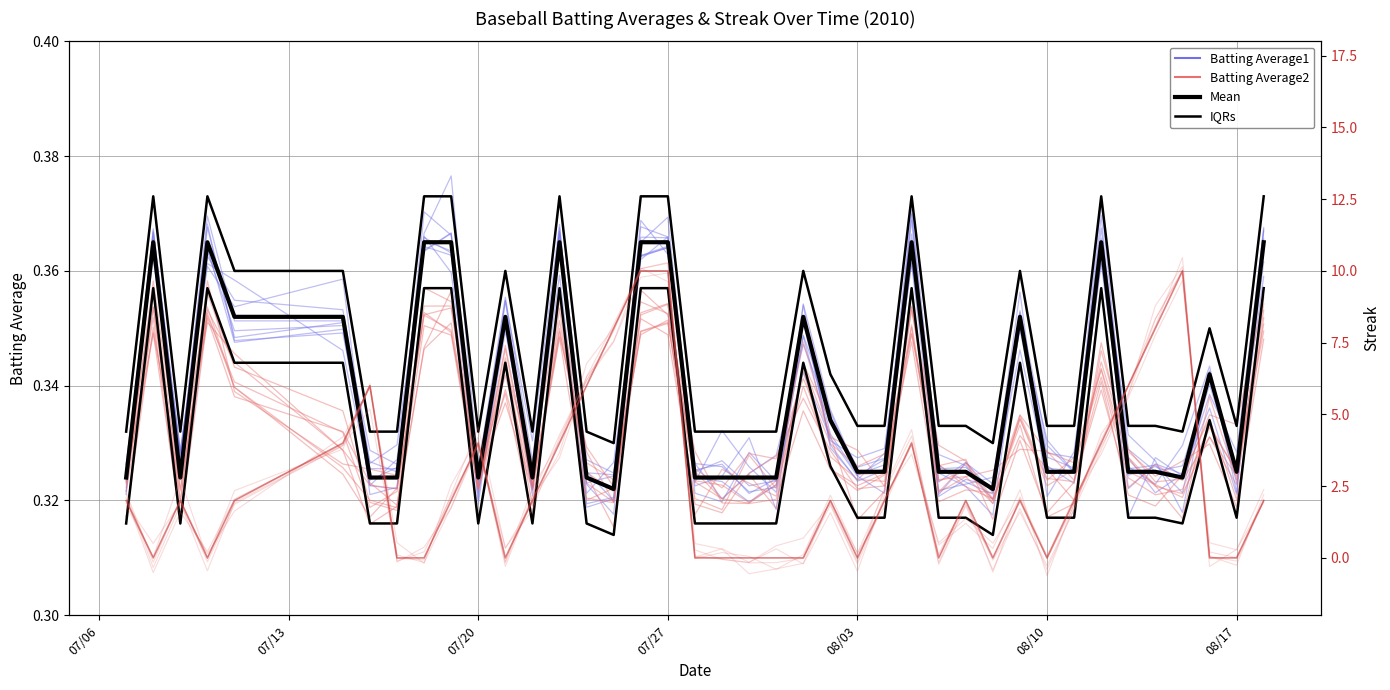

True or false: Batting Average2 has more than 0 interior local peaks.

True